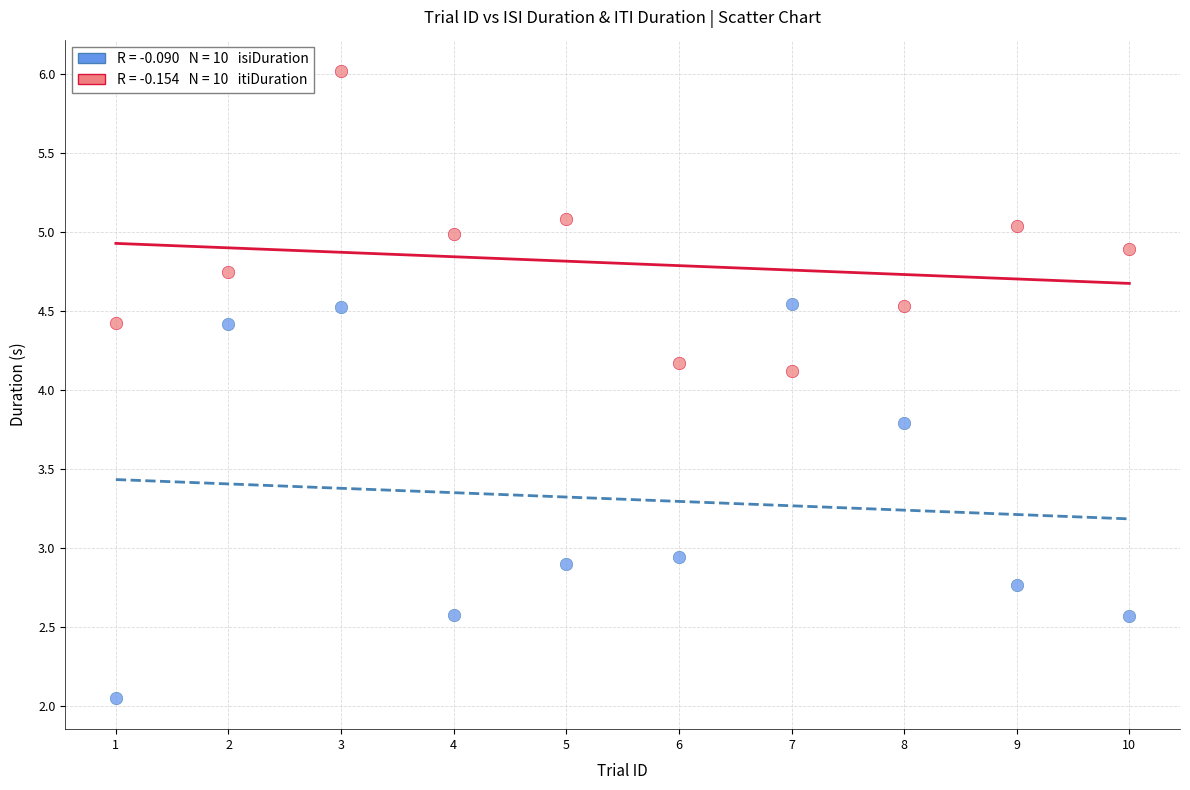

Across all data points, what is the range of X values (max minus min)?

9.0